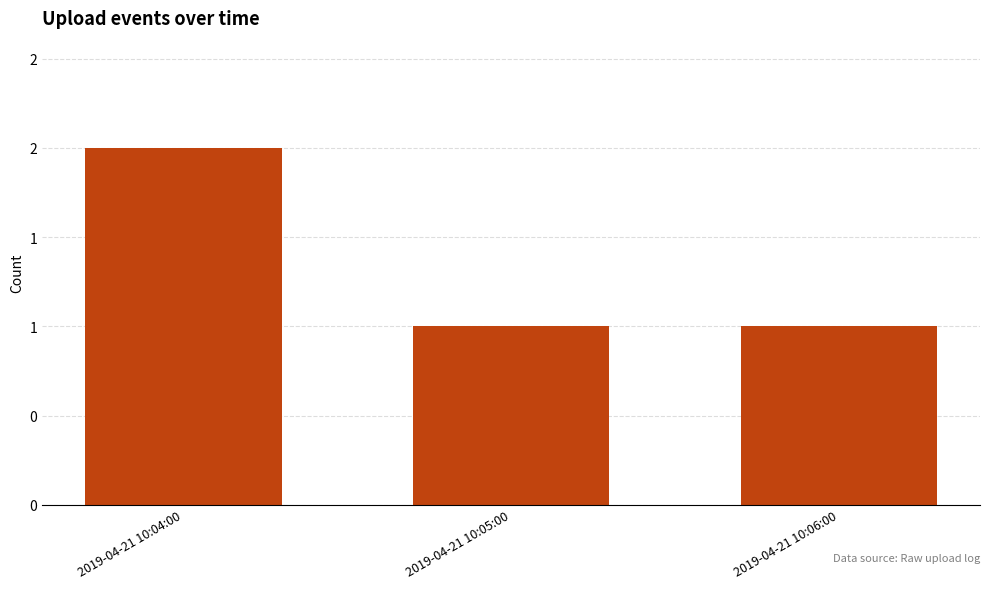

What is the maximum value shown in the chart?

2